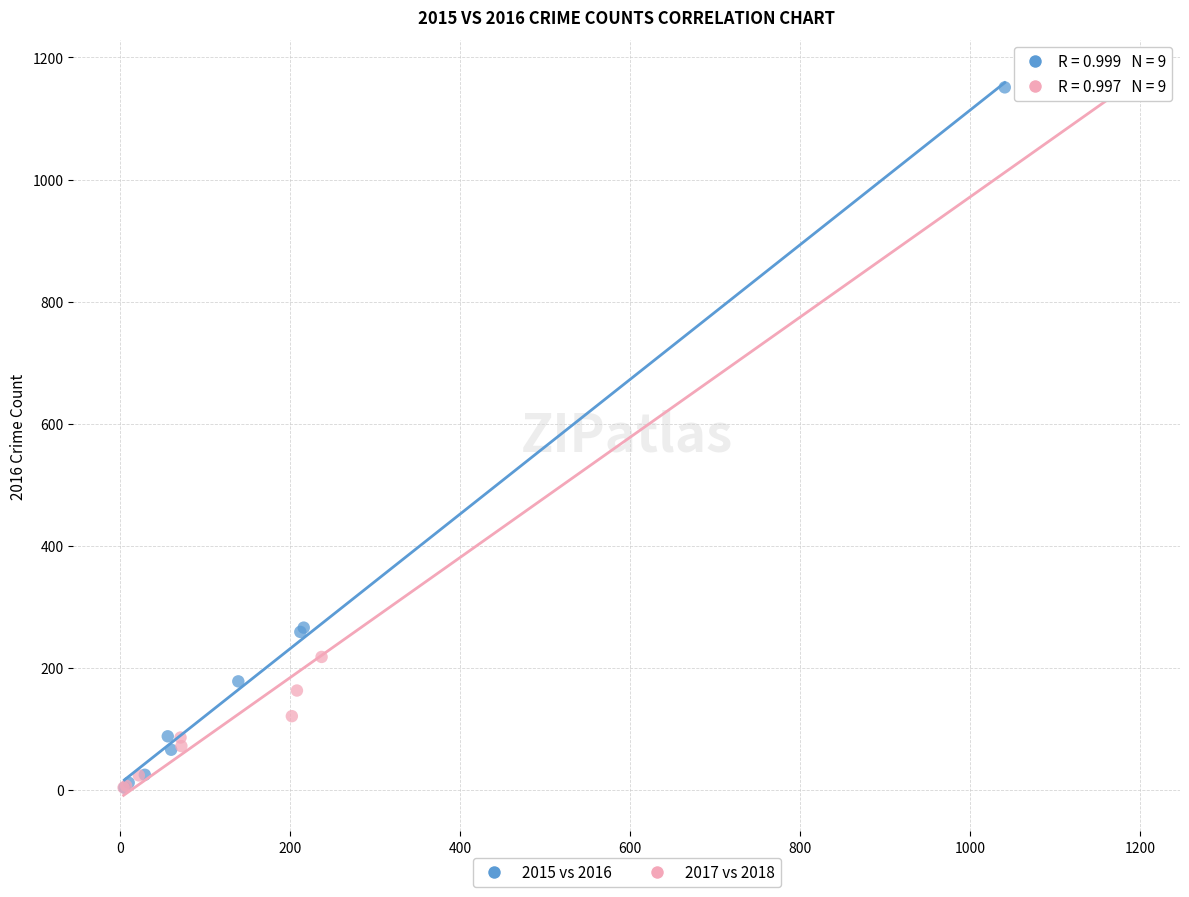

Which series has the widest spread of Y values?

2017 vs 2018